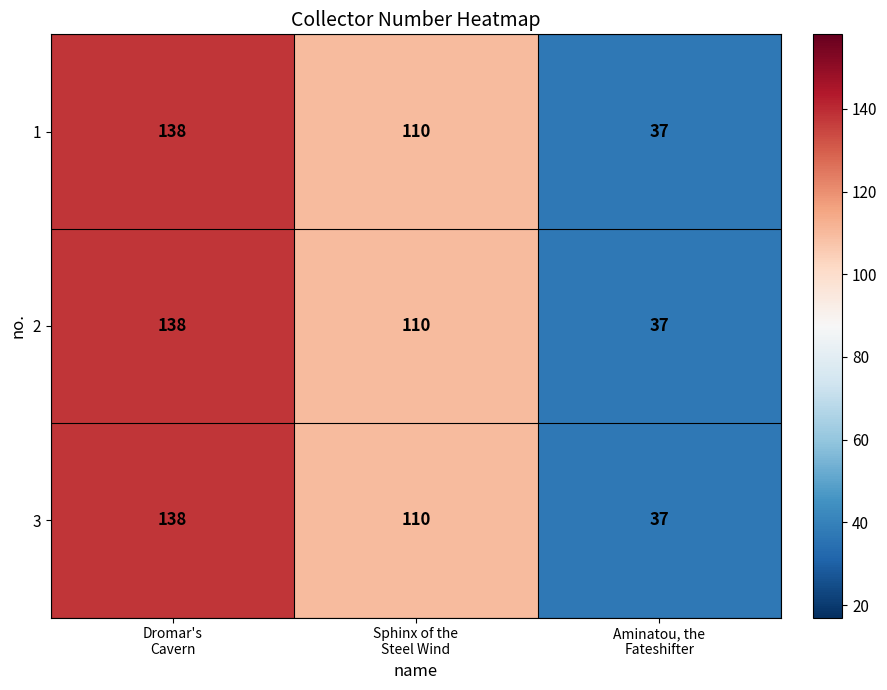

At which category is the sum across all series the highest?

Dromar's
Cavern